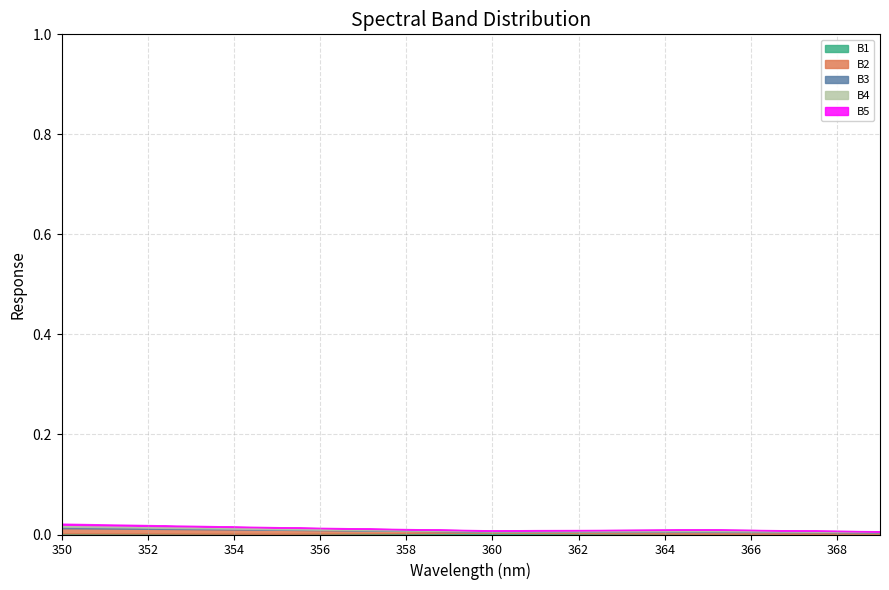

How many interior local valleys does the B3 series have?

1